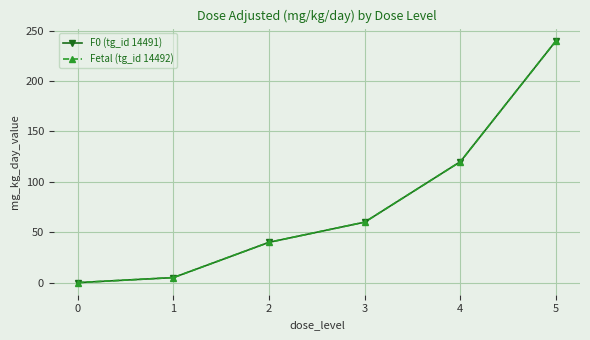

Is this an area chart (filled region under the line)?

No